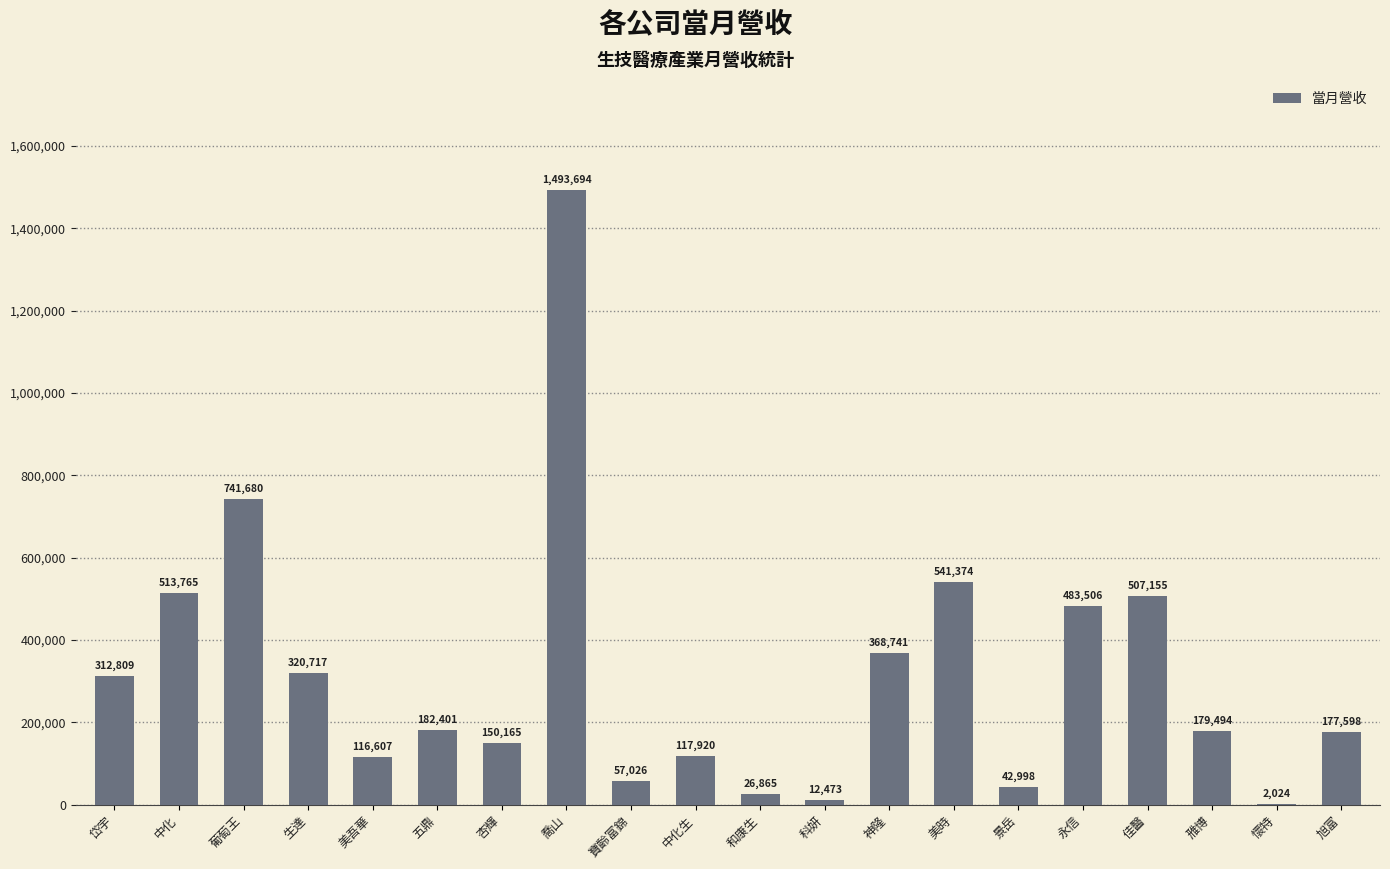

At which label is the value closest to 747859?

葡萄王